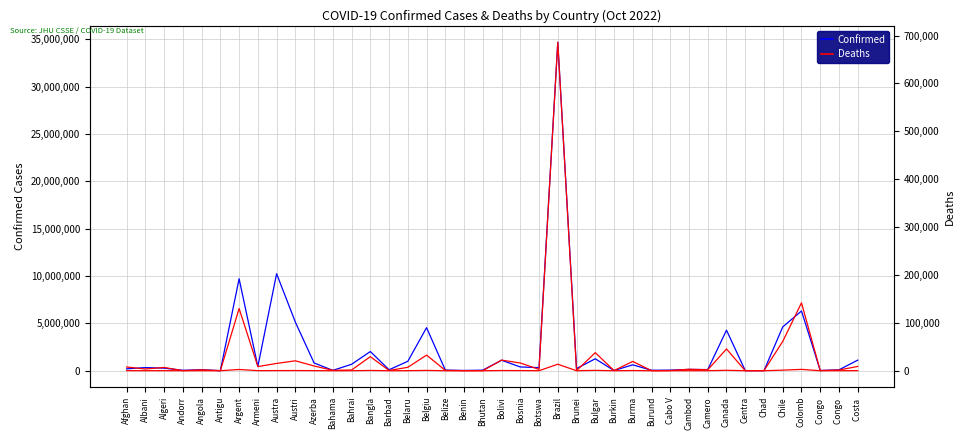

How many data points in Deaths are less than 3589?

20